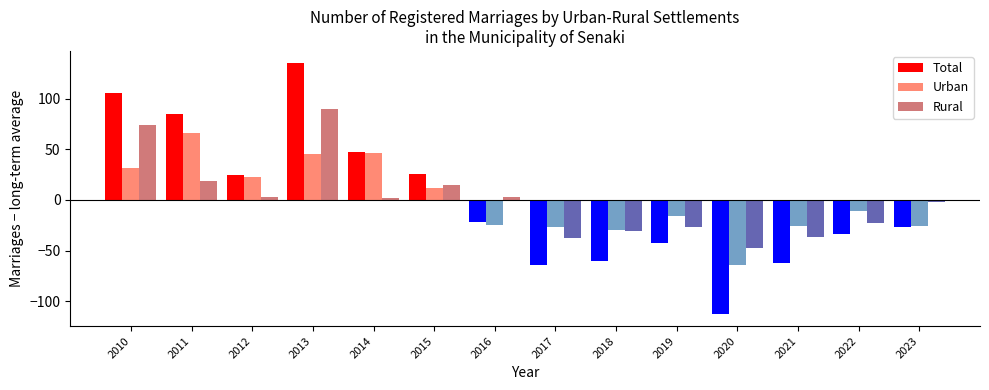

Is the value of Urban at 2011 greater than the value of Total at 2020?

Yes